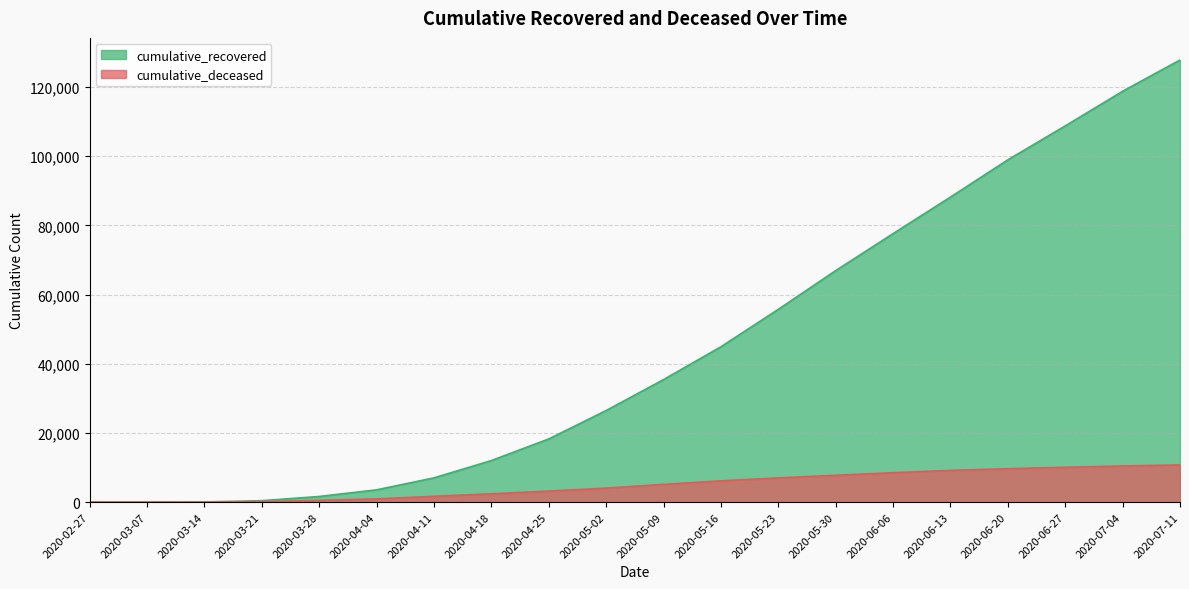

True or false: cumulative_deceased has a value of 8516 at 2020-06-06.

True